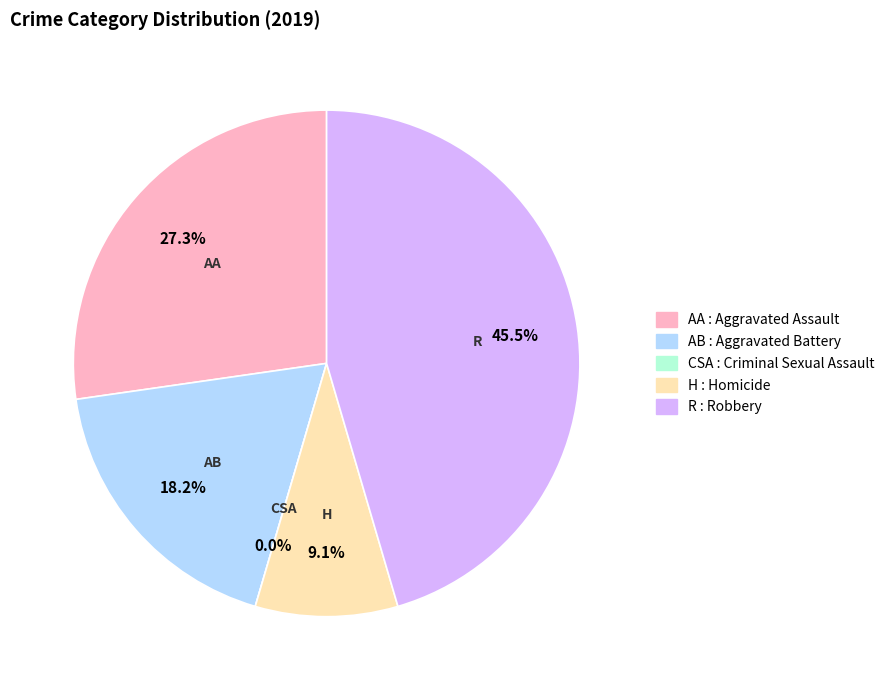

What percentage do Robbery and Aggravated Battery together represent?

63.6%